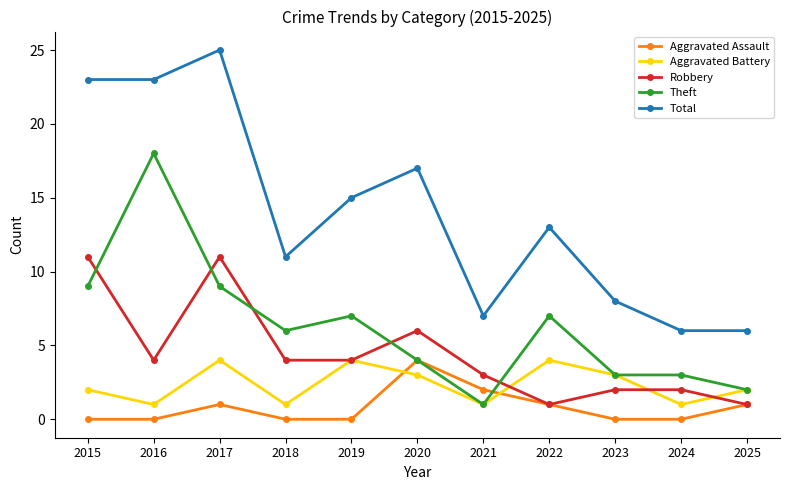

What is the difference between the highest and lowest values at 2023?

8